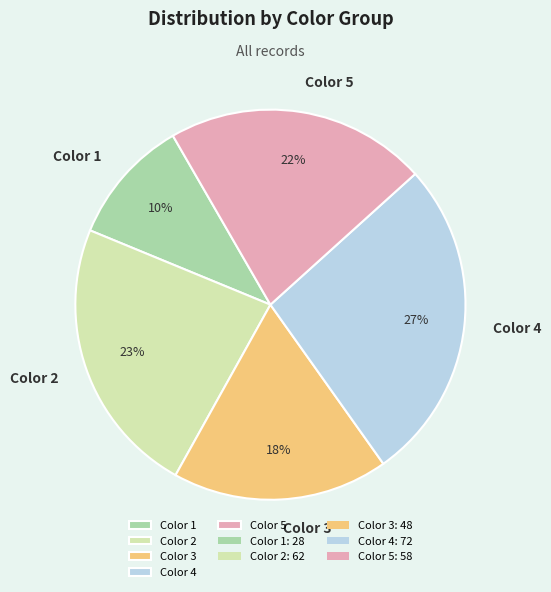

True or false: Color 1 accounts for 10% of the total.

True